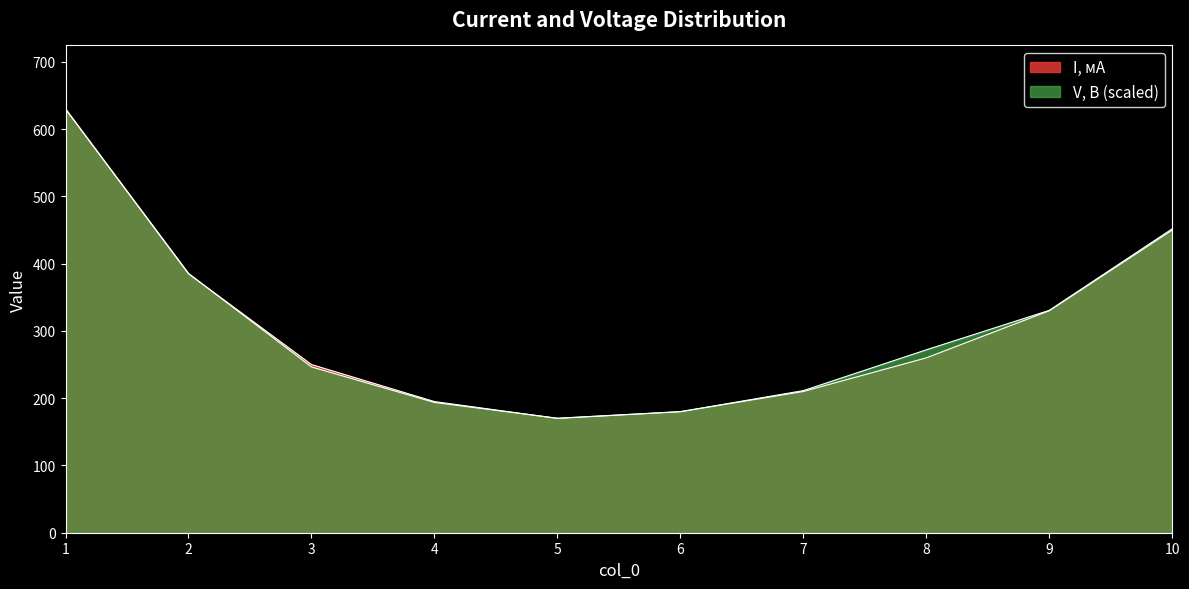

What is the average value of the V, В series?

307.2